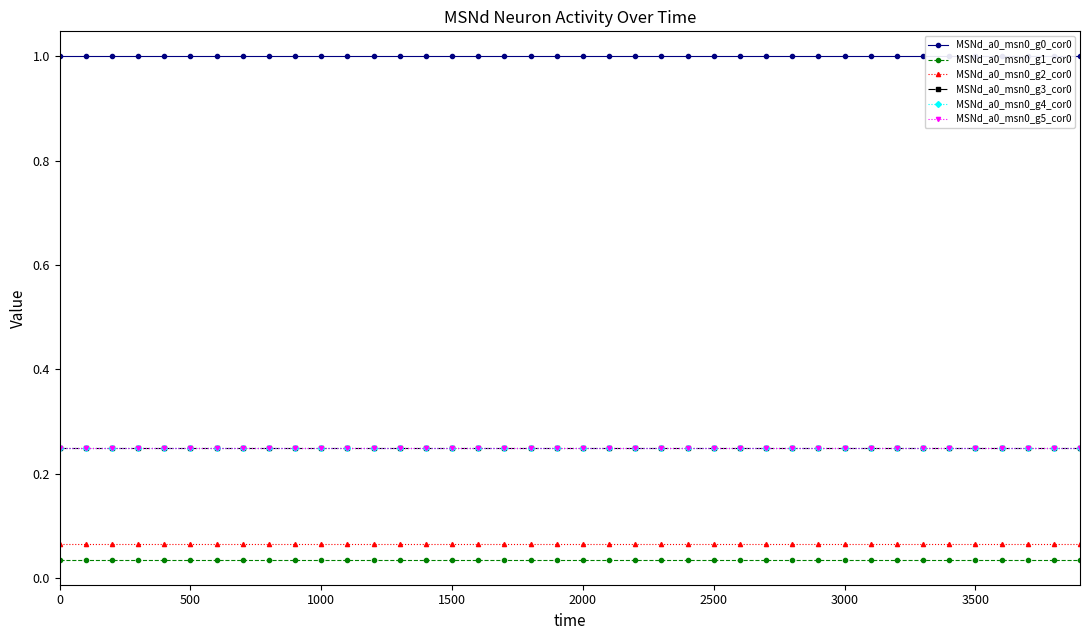

Which series has the widest spread of values?

MSNd_a0_msn0_g0_cor0